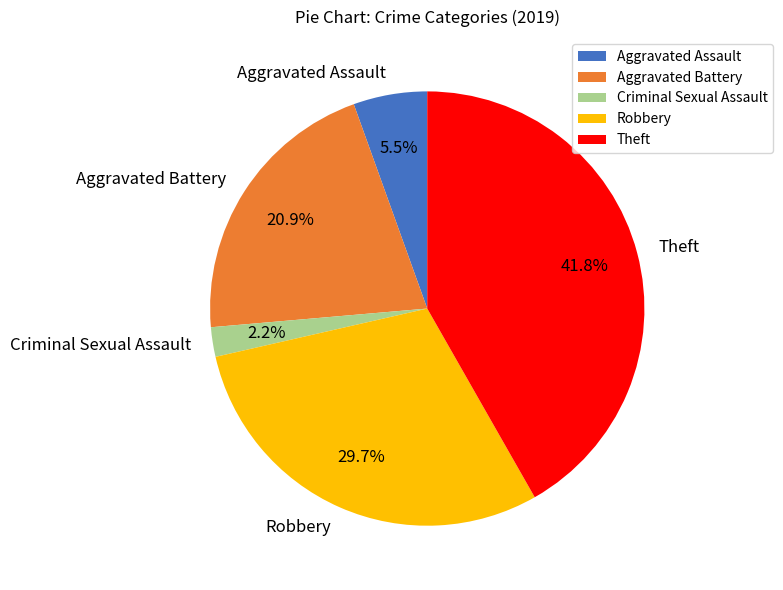

To the nearest percent, what percentage of the pie is Robbery?

30%